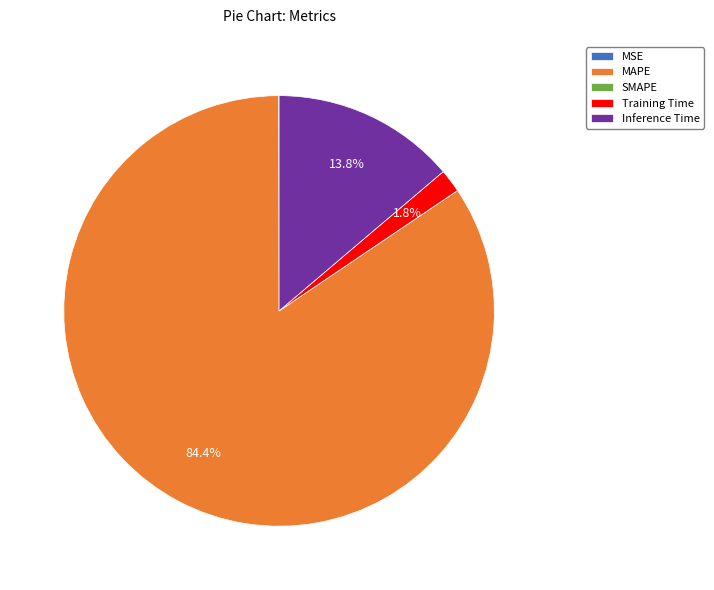

To the nearest percent, what percentage of the pie is Inference Time?

14%